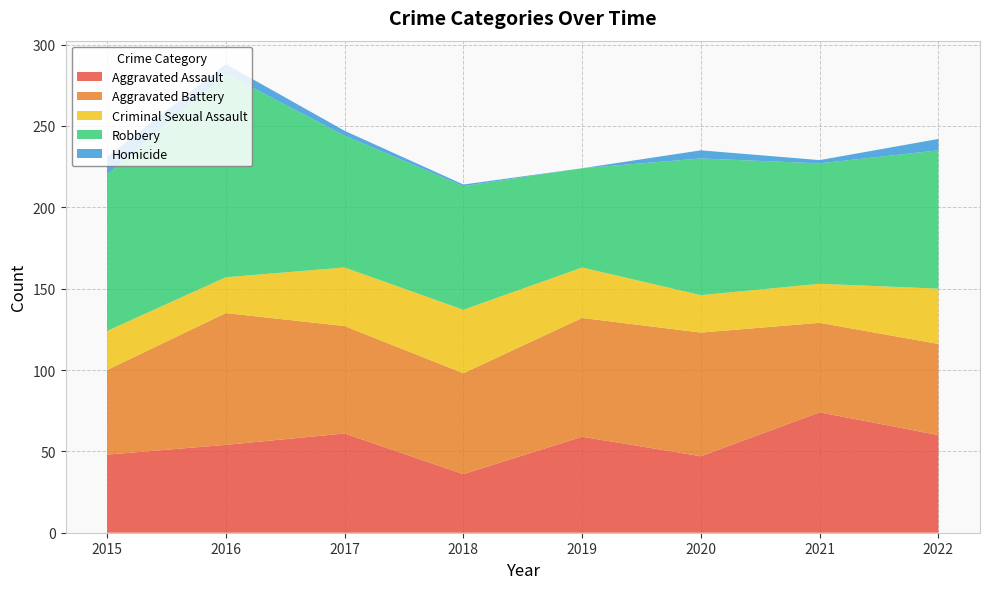

Reading left to right, what are all the values shown in this chart?

Aggravated Assault: 2015=48	2016=54	2017=61	2018=36	2019=59	2020=47	2021=74	2022=60
Aggravated Battery: 2015=52	2016=81	2017=66	2018=62	2019=73	2020=76	2021=55	2022=56
Criminal Sexual Assault: 2015=24	2016=22	2017=36	2018=39	2019=31	2020=23	2021=24	2022=34
Robbery: 2015=96	2016=125	2017=81	2018=76	2019=61	2020=84	2021=74	2022=85
Homicide: 2015=11	2016=6	2017=3	2018=1	2019=0	2020=5	2021=2	2022=7